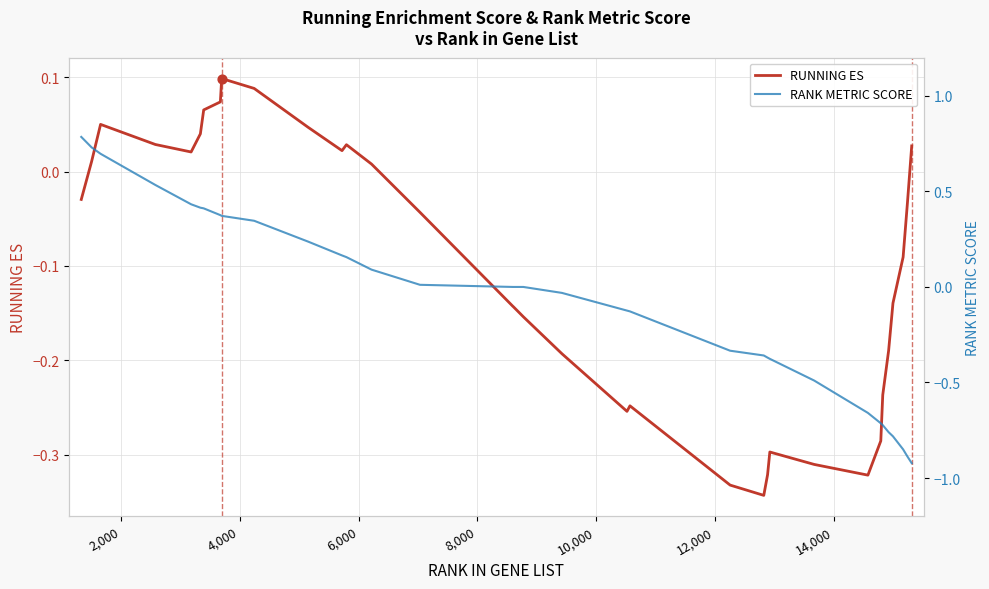

Which series reaches the maximum Y coordinate?

RANK METRIC SCORE